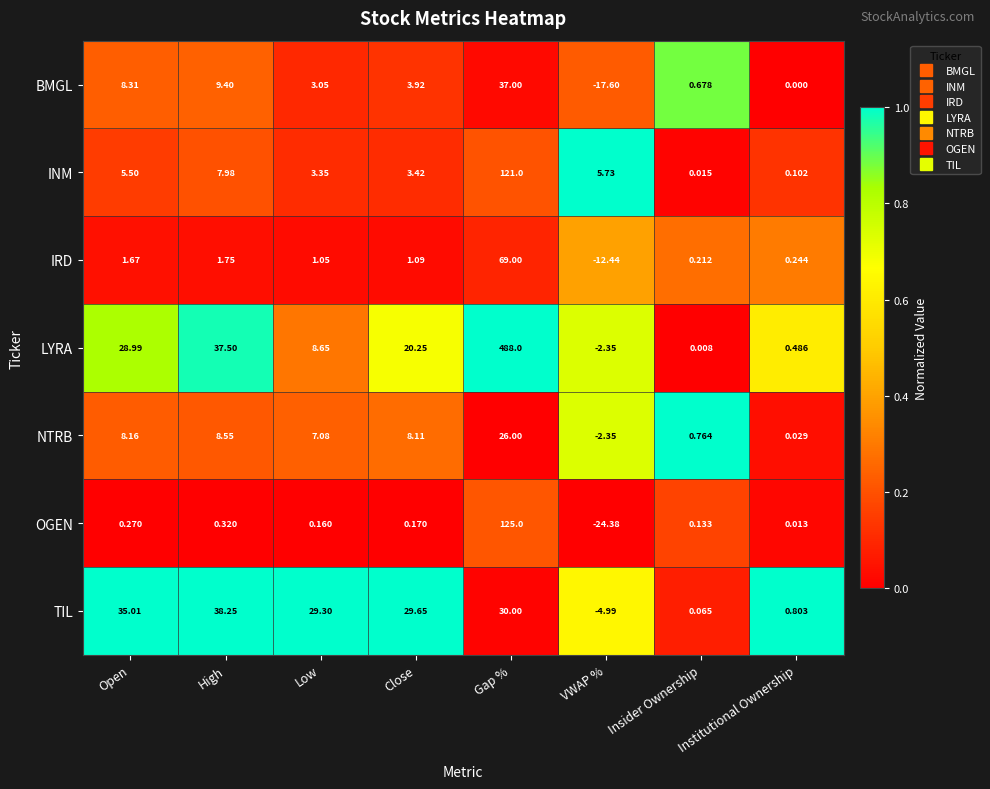

Which series has the widest spread of values?

LYRA